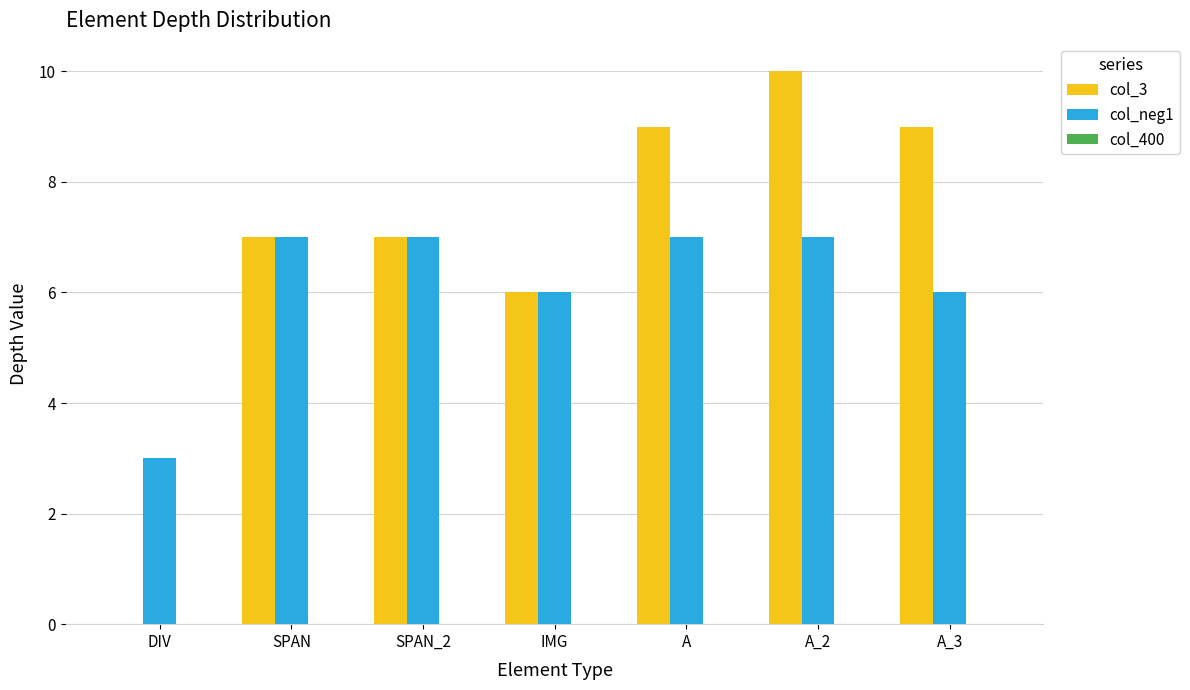

Which series has the largest total across all categories?

col_3